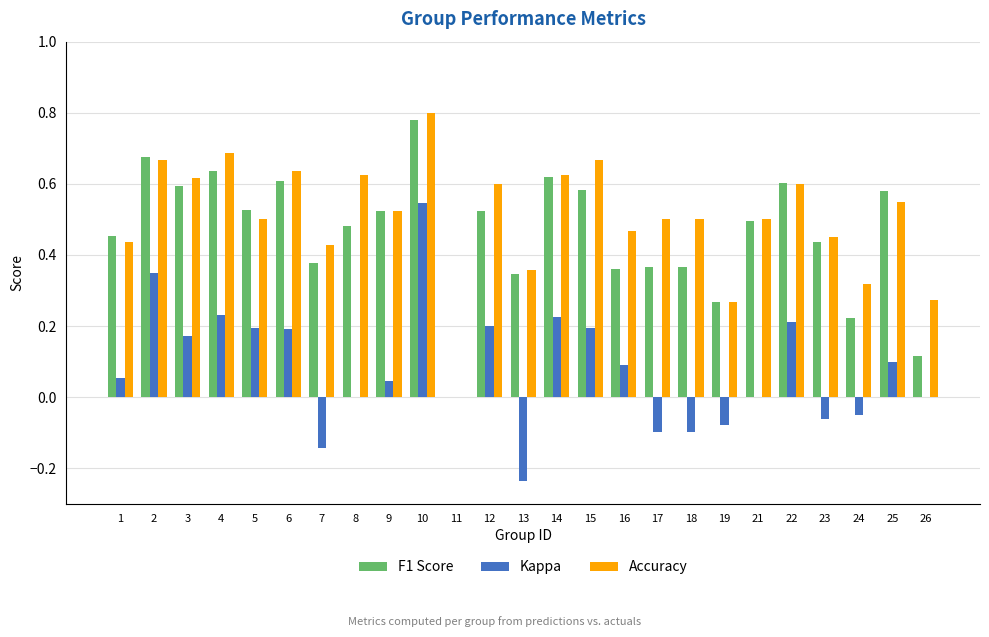

Which category has the highest value in the Accuracy series?

10